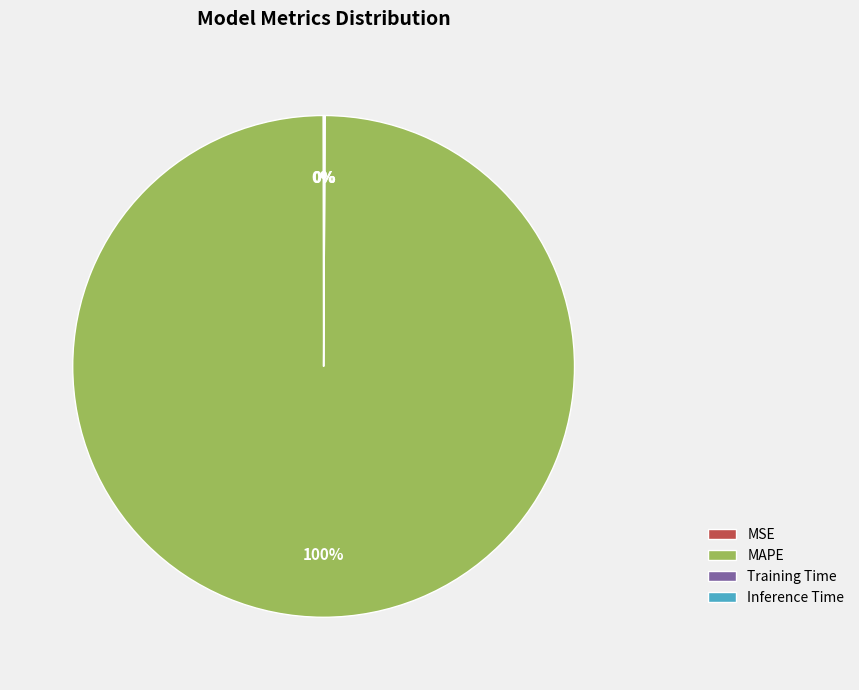

Is it true that MAPE is 100% of the pie?

True